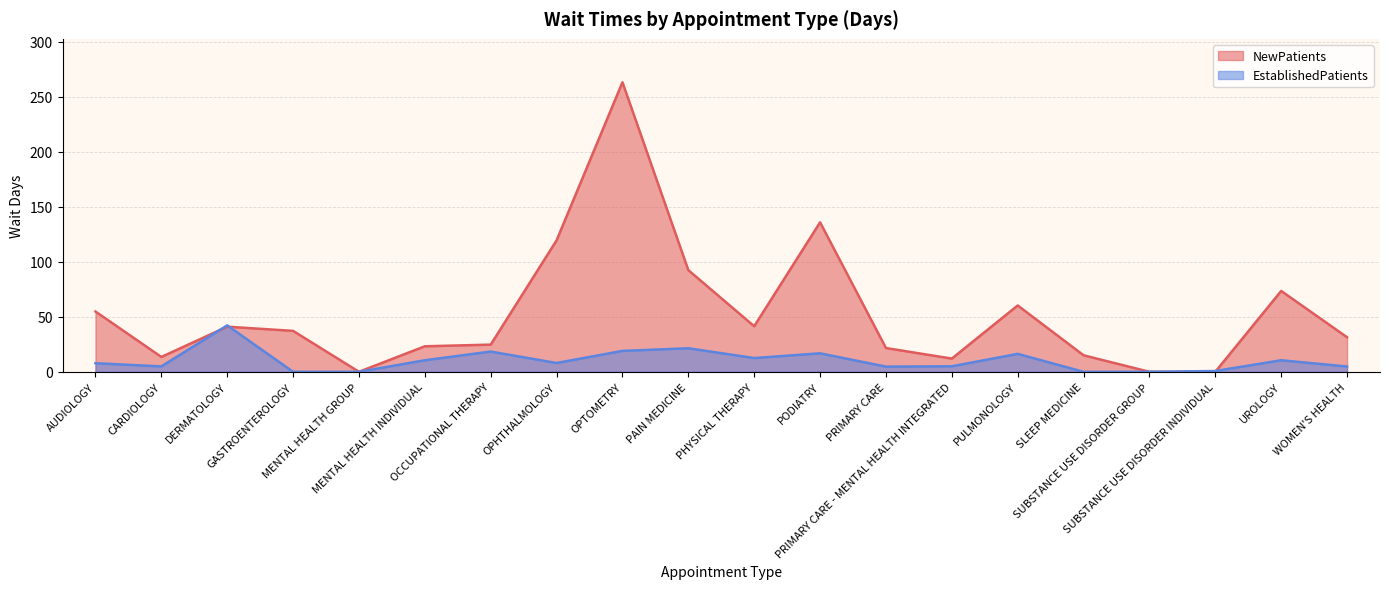

How many times do NewPatients and EstablishedPatients cross each other?

3